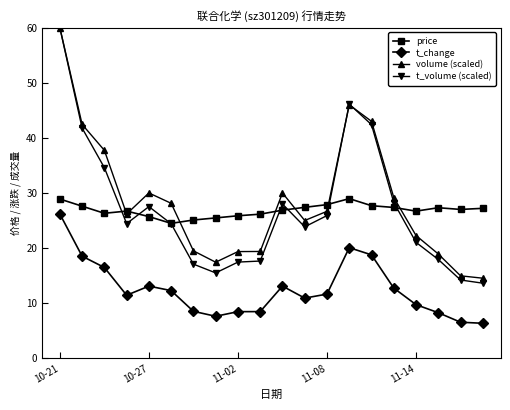

What is the value of the volume (scaled) point at the 5th from the left?

30.0